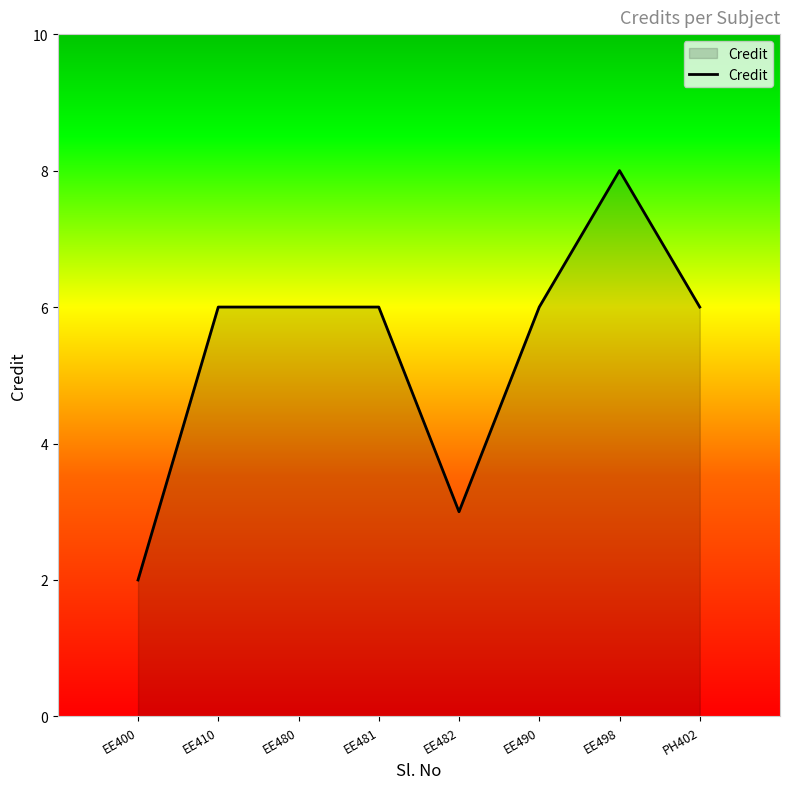

What is the average value?

5